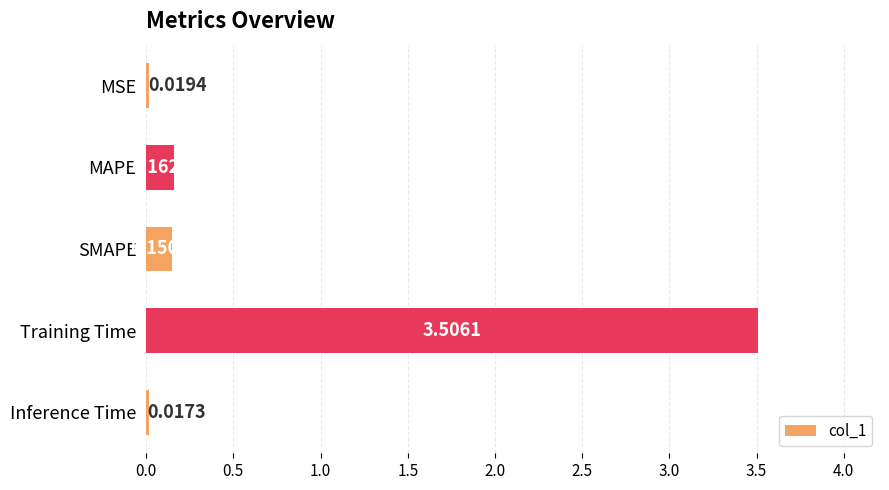

What is the label of the 5th bar from the bottom?

MSE